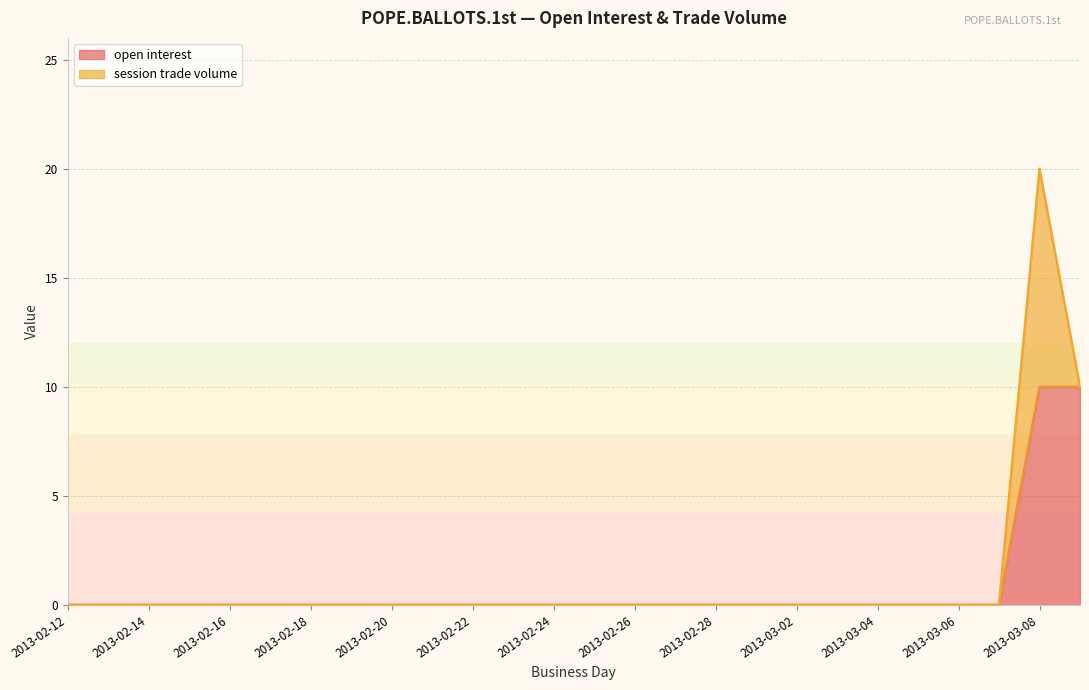

What position from the left is 2013-02-19?

8